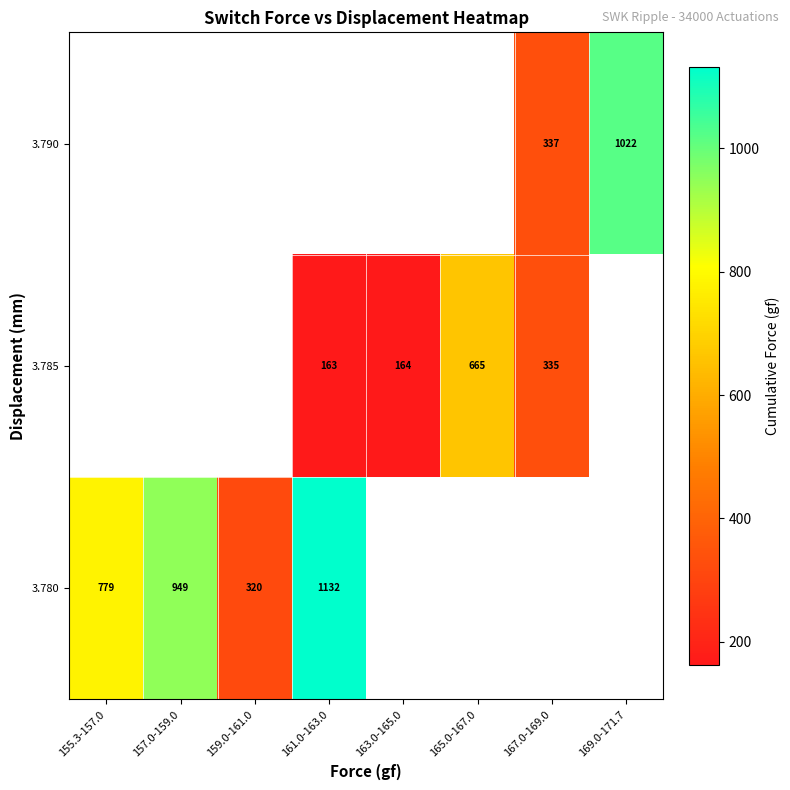

Is it true that 3.785 equals 164.0 at 163.0-165.0?

True